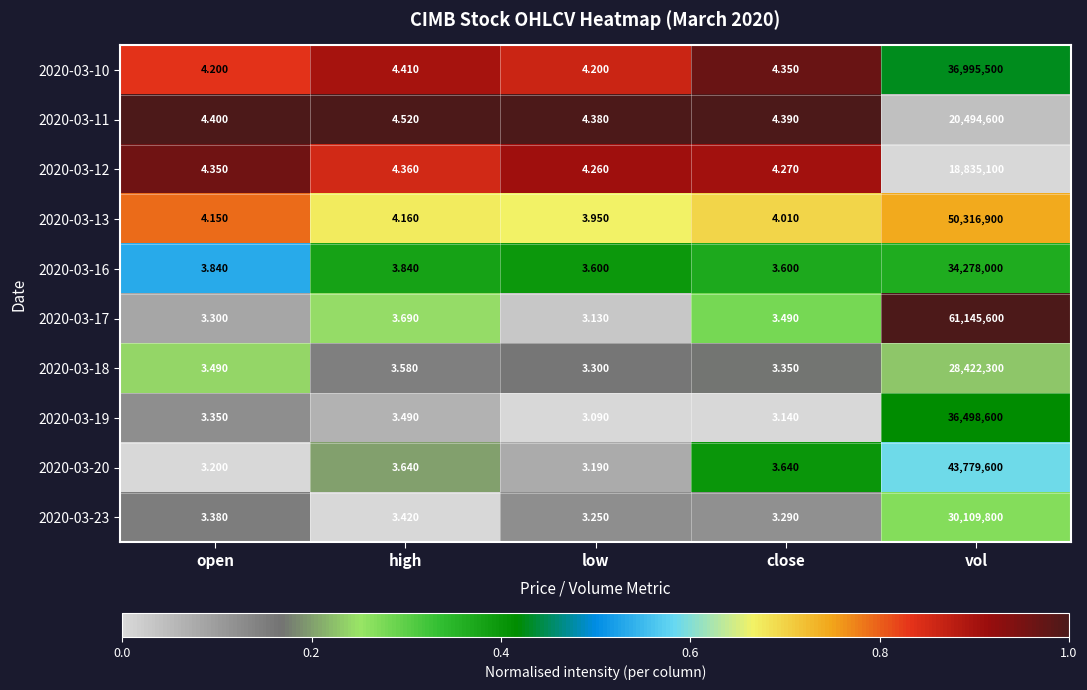

Is the value of 2020-03-17 at low greater than the value of 2020-03-11 at close?

No